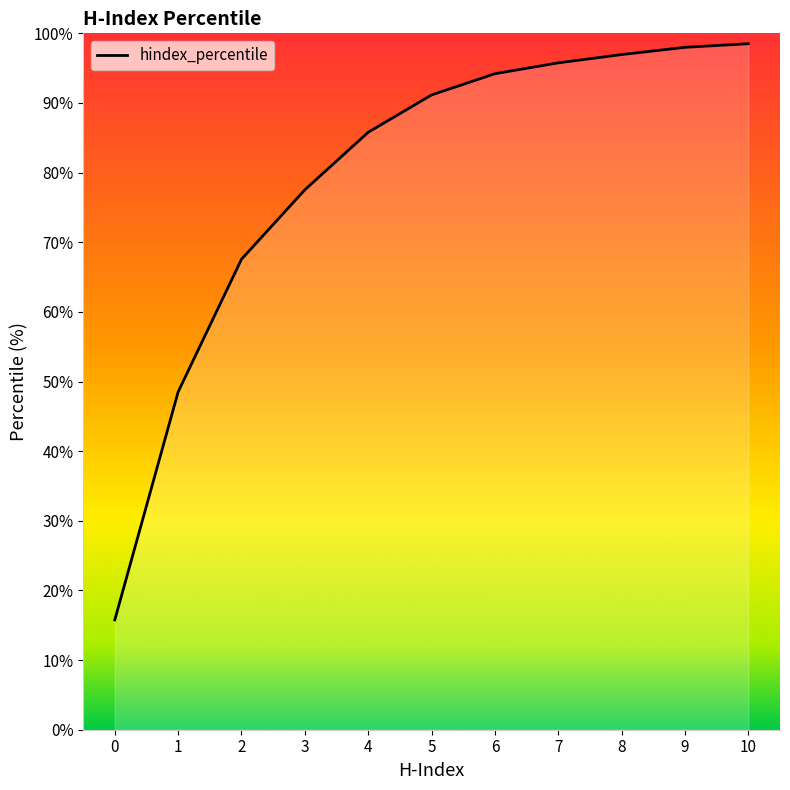

Does the chart have visible grid lines?

No